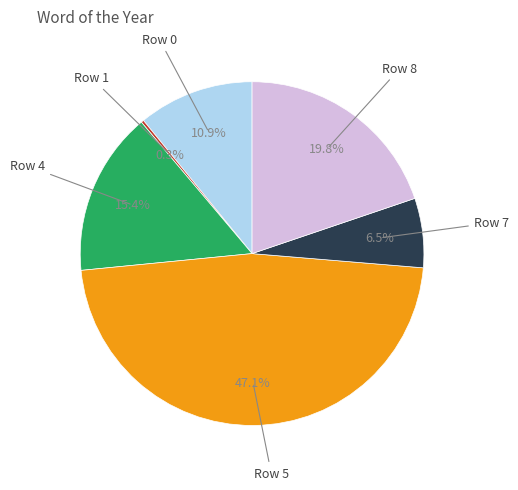

Is there a majority slice in this chart?

No